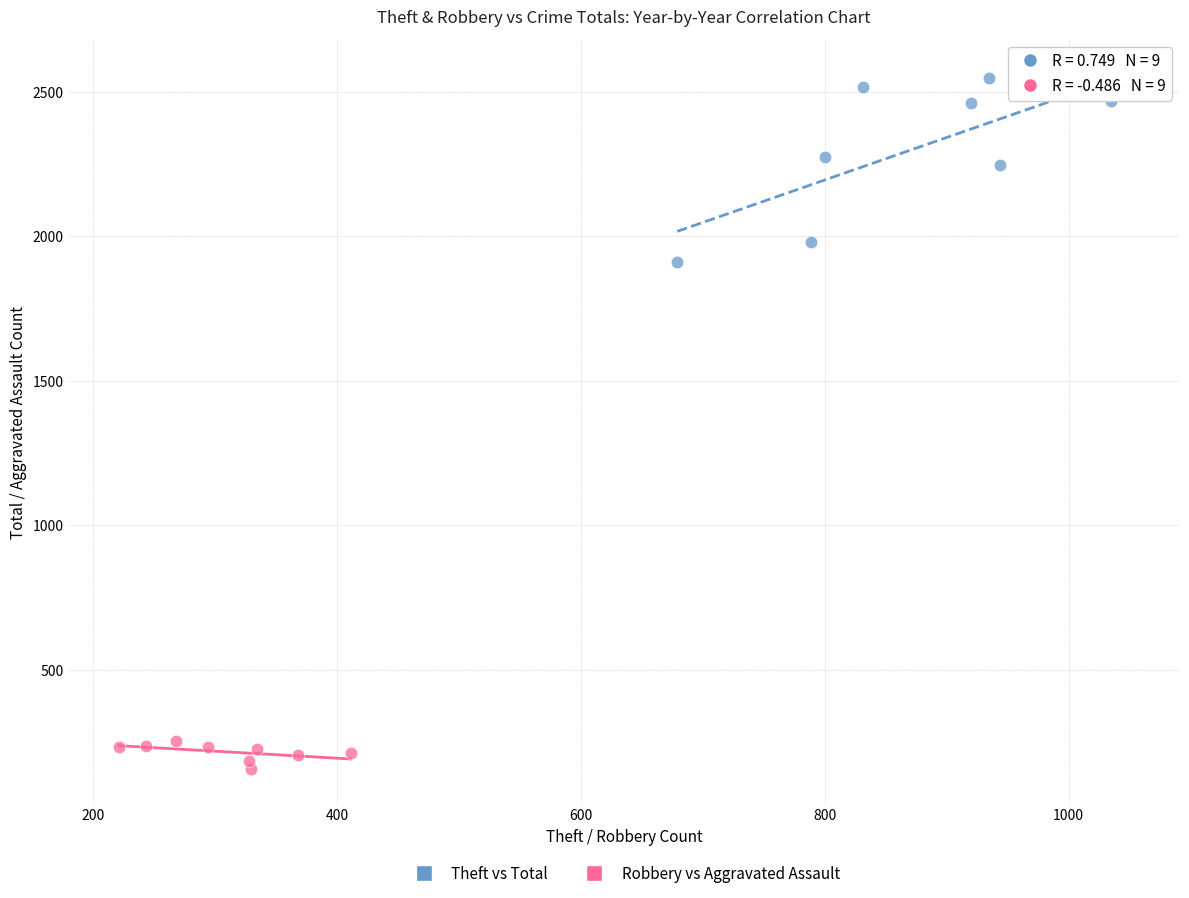

Which series reaches the maximum Y coordinate?

Theft vs Total